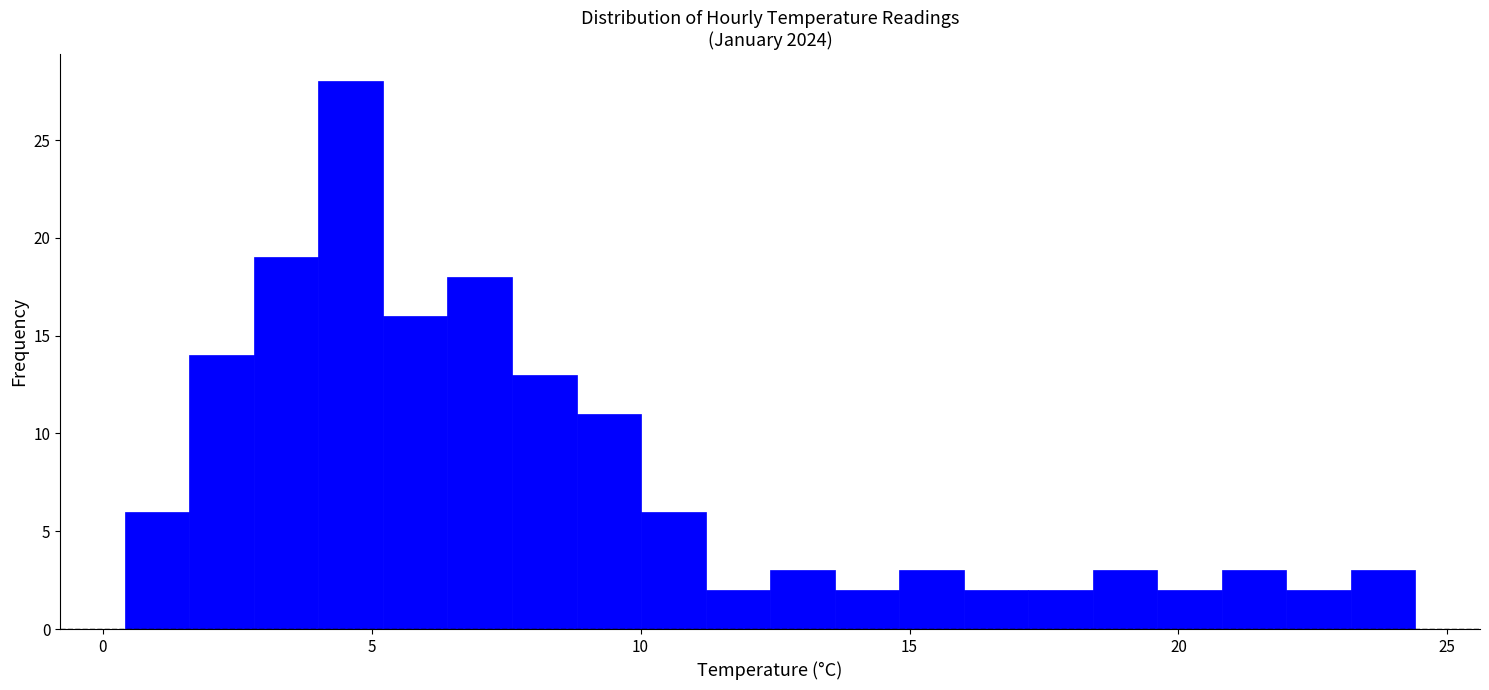

Read against the x-axis, roughly where is the centre of the tallest bar?

4.5